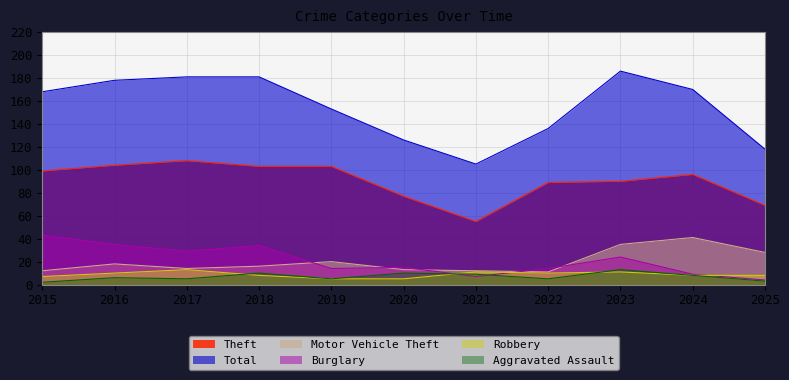

The Theft series shows 148 at 2017. True or false?

False